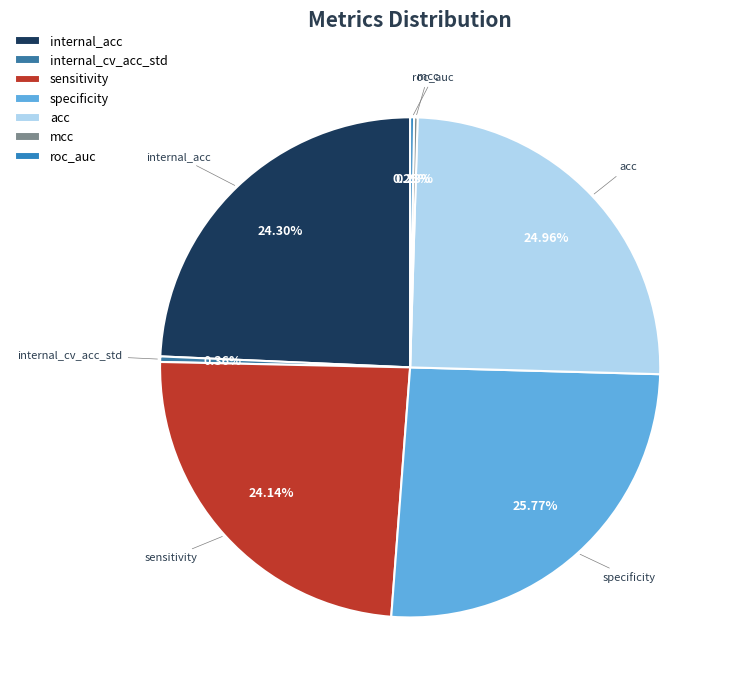

True or false: specificity accounts for 26% of the total.

True